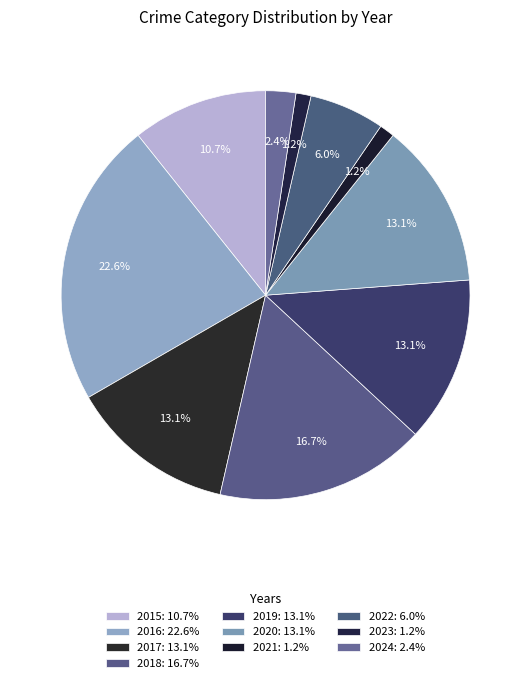

Is it true that 2017 is 23% of the pie?

False